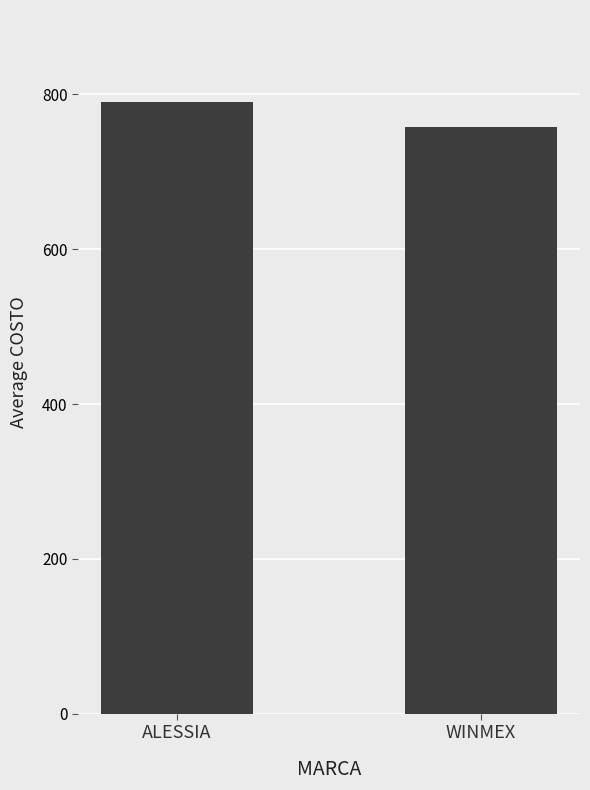

What is the difference between the values at ALESSIA and WINMEX?

32.7